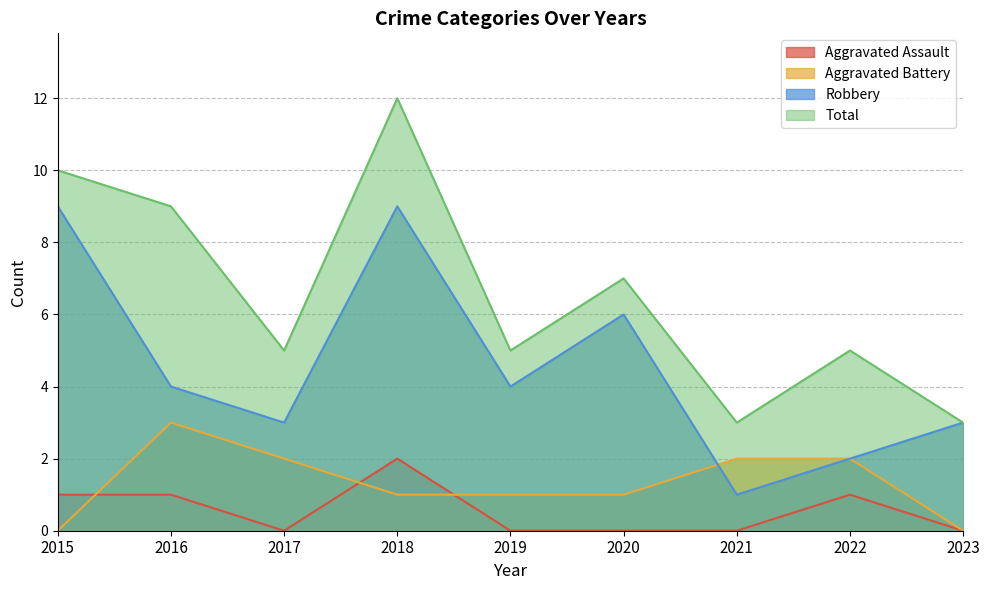

What is the spread (max minus min) of values at 2020?

7